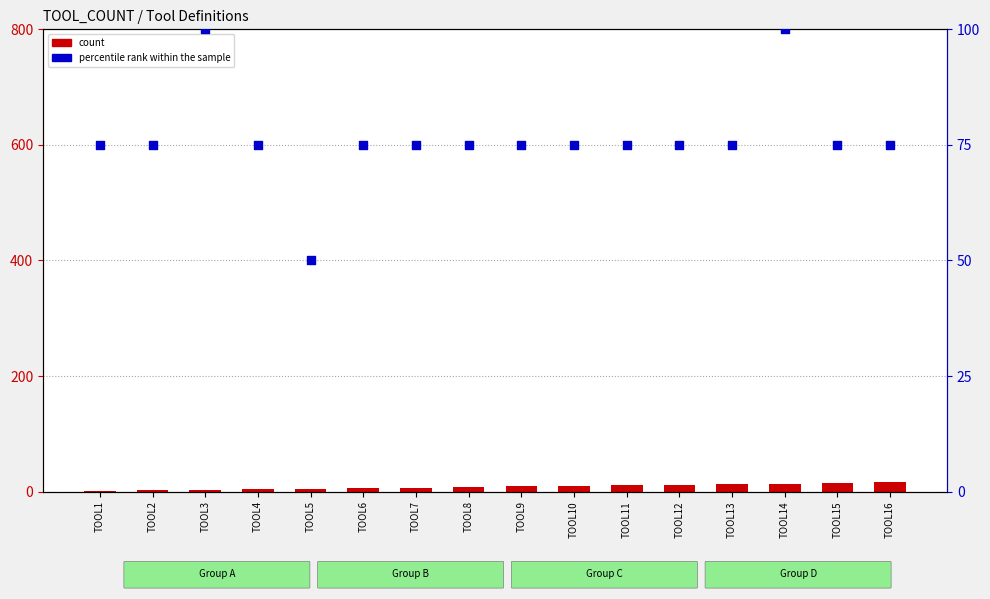

At which category is the sum across all series the highest?

TOOL14